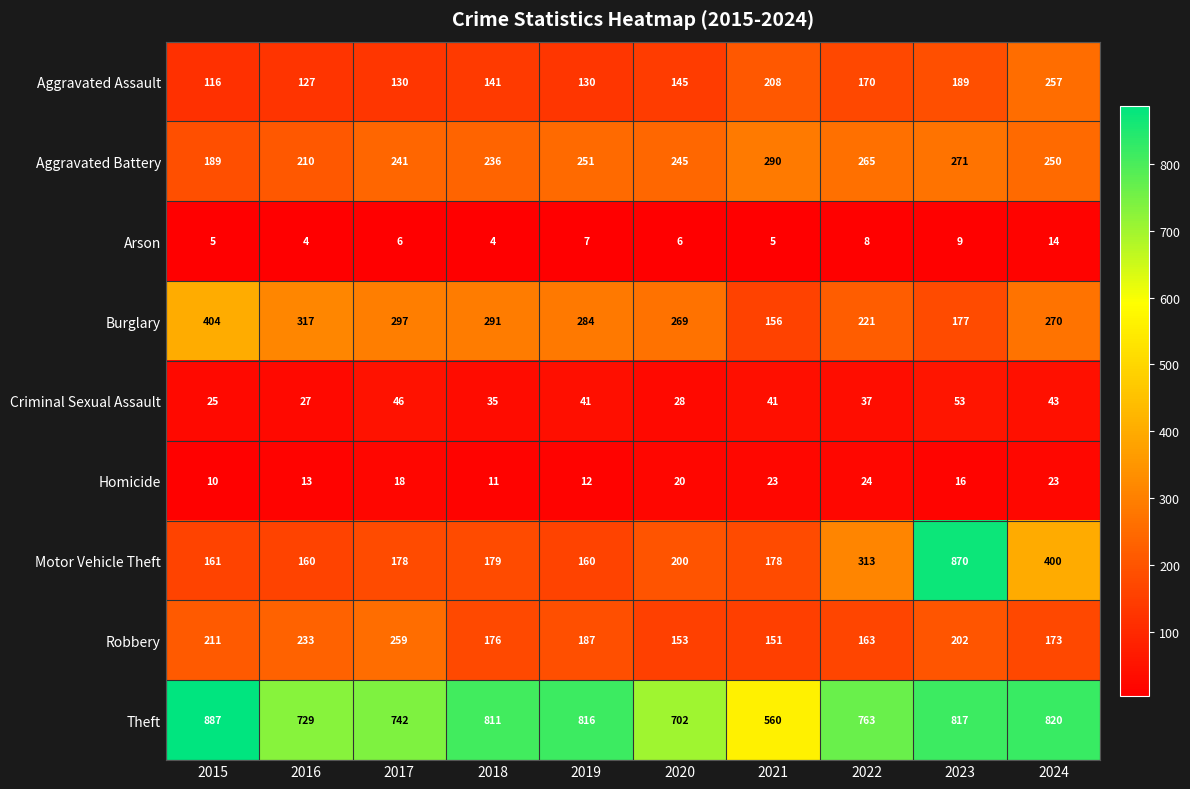

How many data points does each series have?

10